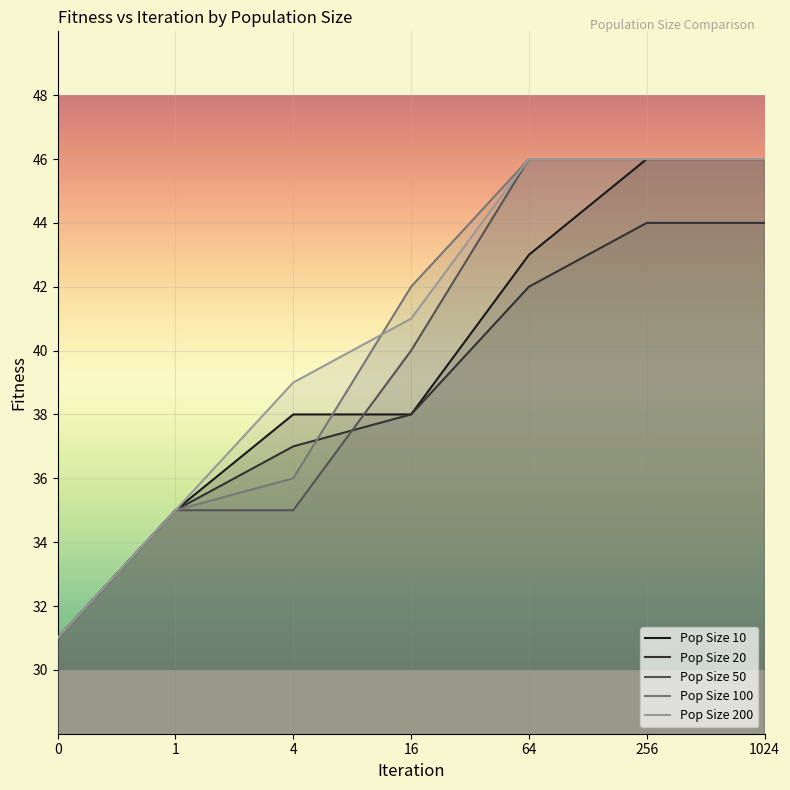

Where does the Pop Size 100 series first go above 42?

64